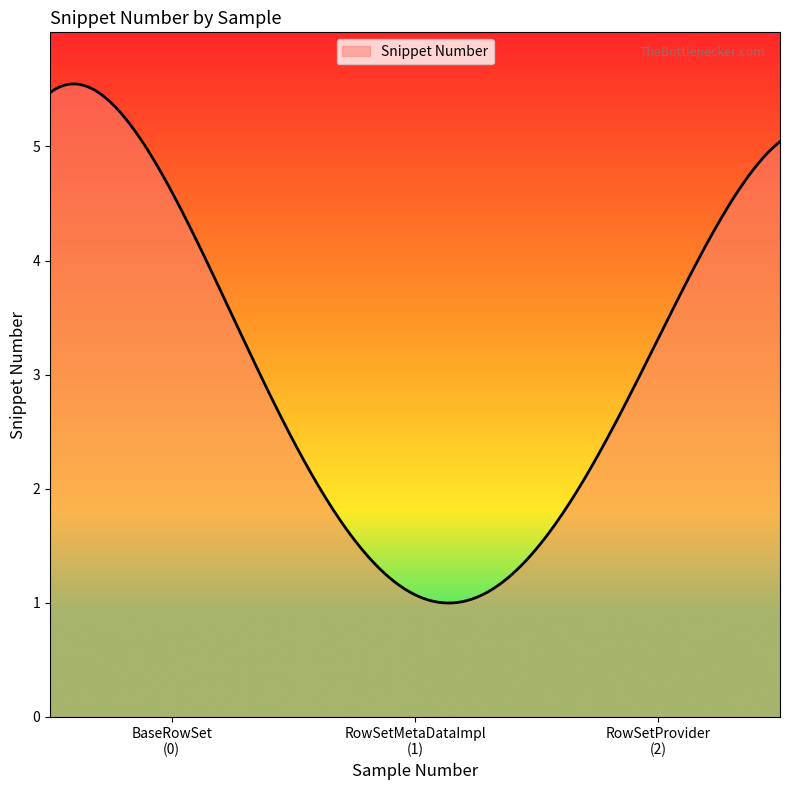

True or false: the data has more than 0 interior local peaks.

True